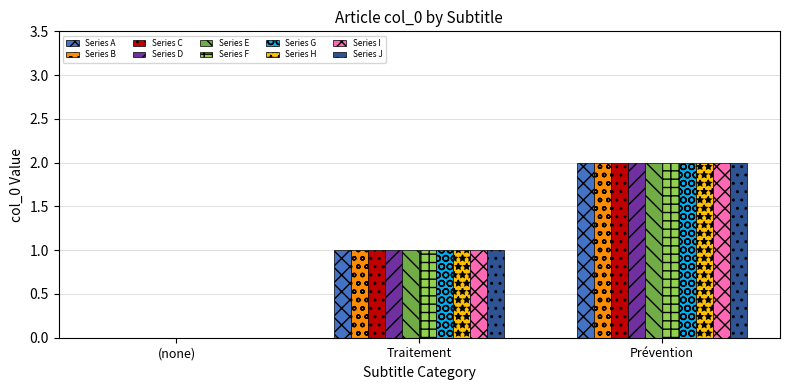

At which label does Series C reach its peak?

Prévention